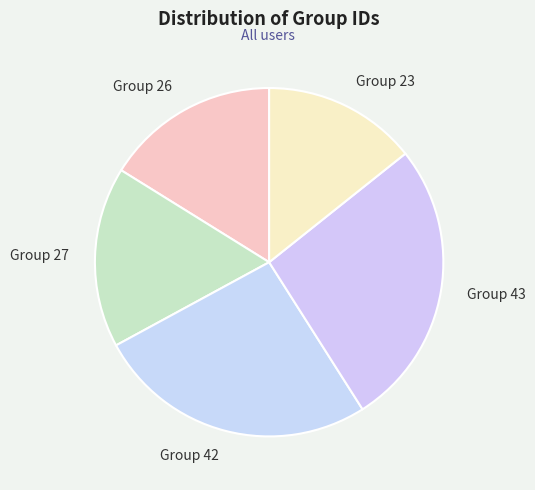

Rank the categories by value from highest to lowest.

Group 43, Group 42, Group 27, Group 26, Group 23